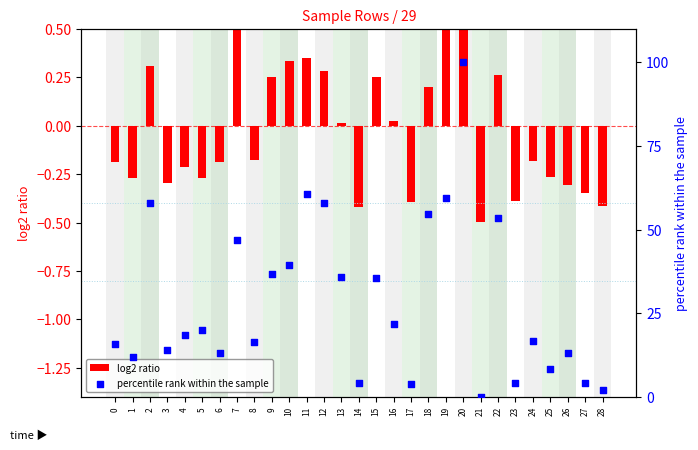

Is the value of percentile rank within the sample at 2 greater than the value of log2 ratio at 7?

Yes